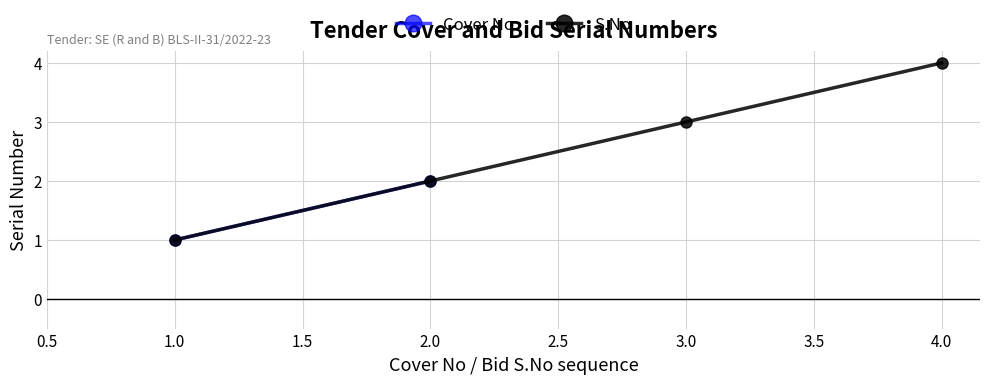

What is the difference between the maximum and minimum values?

3